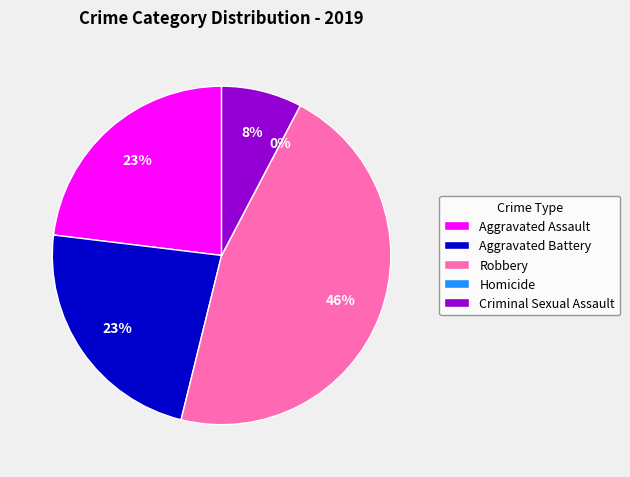

Is it true that Aggravated Battery is 23% of the pie?

True